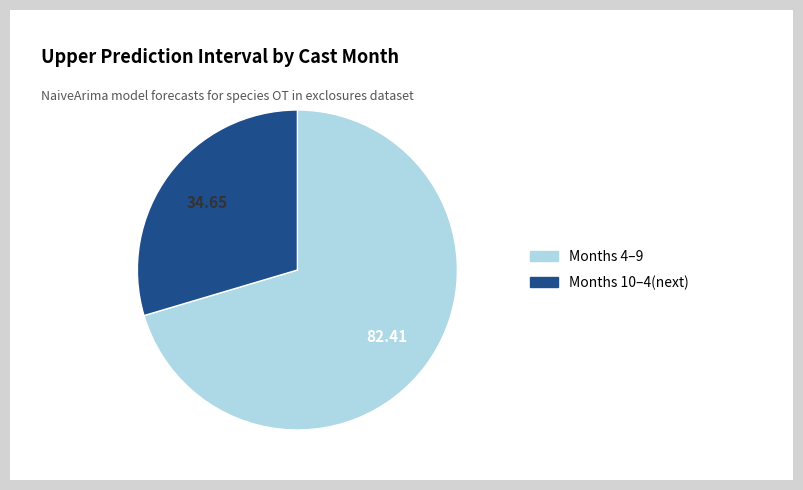

Rank the categories by value from lowest to highest.

Months 10–4(next), Months 4–9